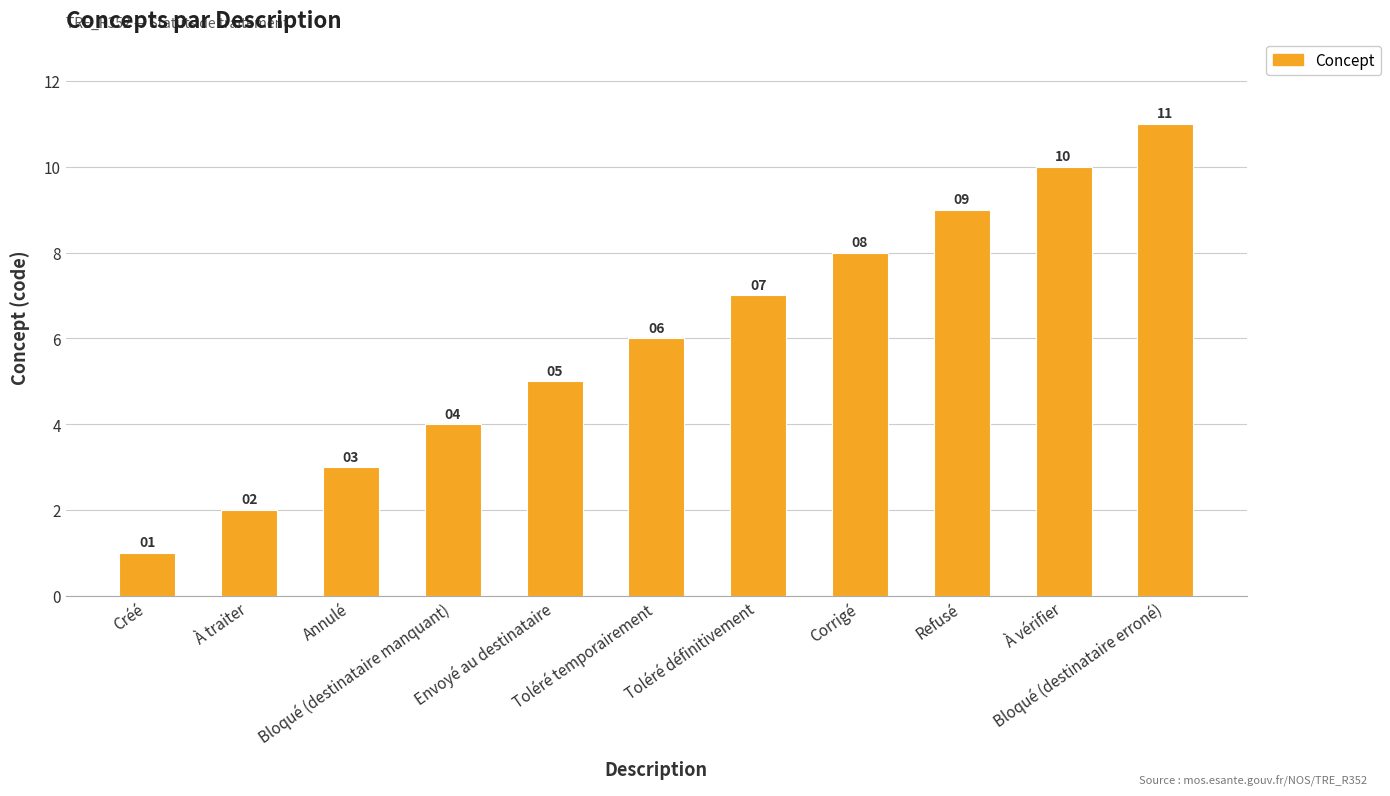

What is the change in value from Toléré définitivement to Corrigé?

+1